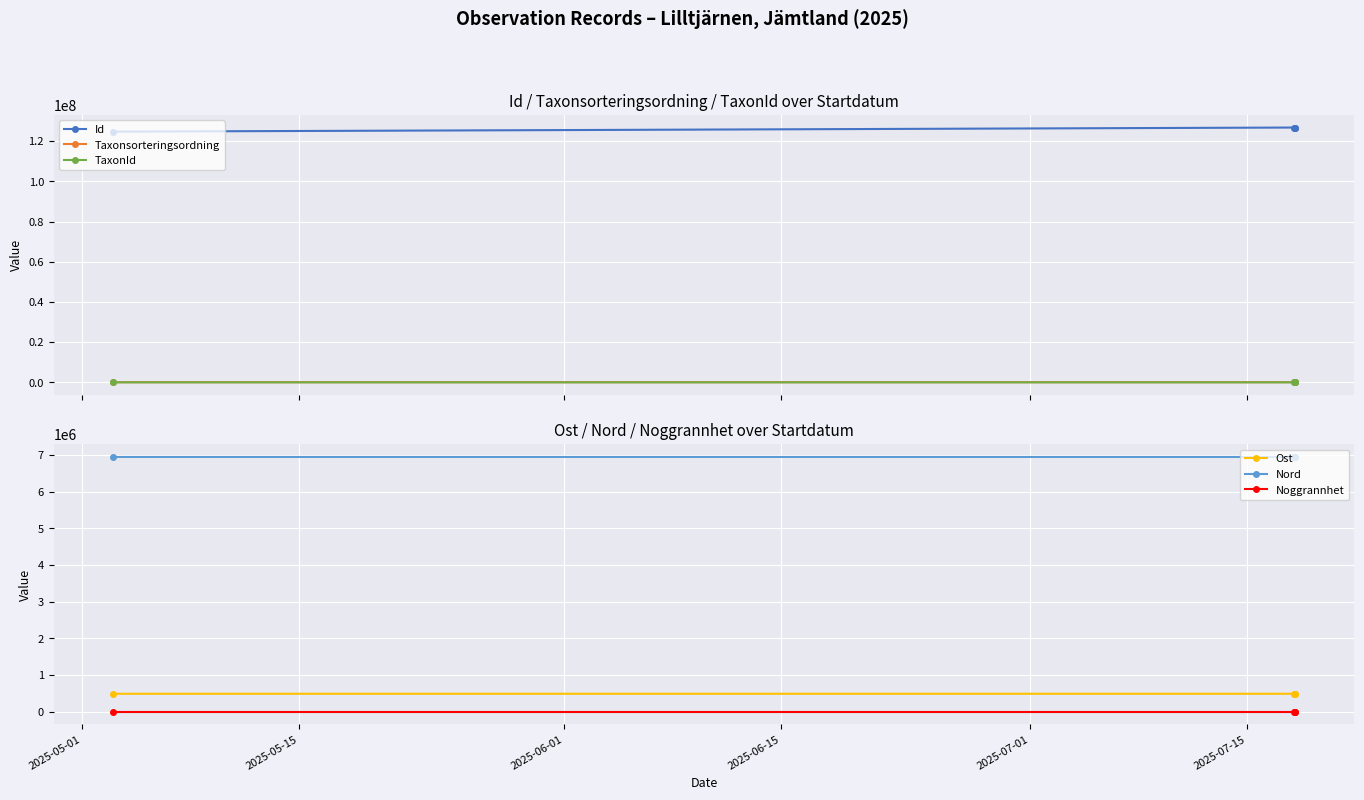

Rank the series by their maximum value, from lowest to highest.

Noggrannhet, Taxonsorteringsordning, TaxonId, Ost, Nord, Id